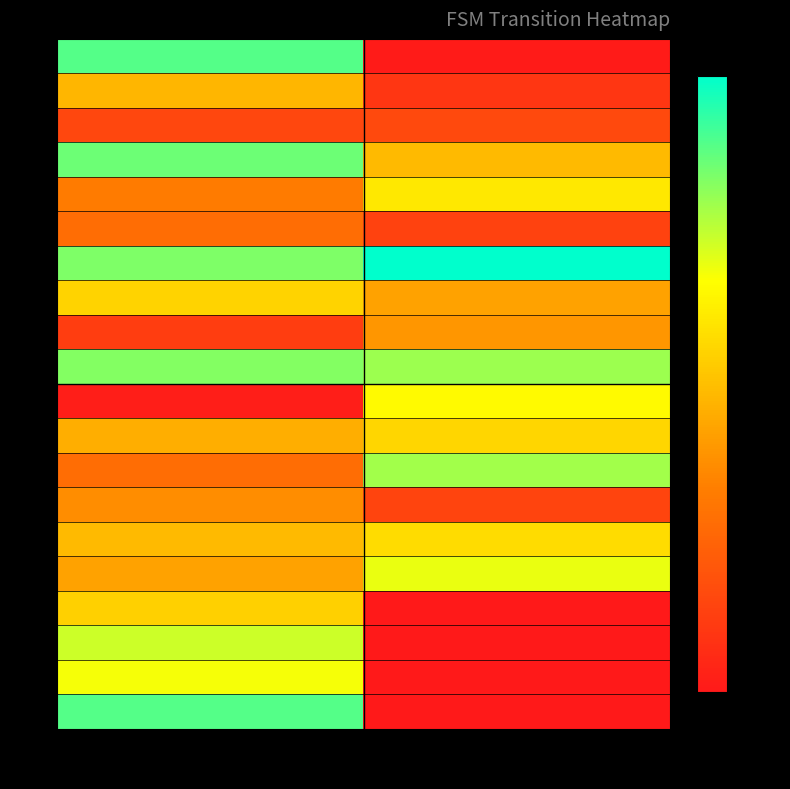

Reading left to right, extract all data points from this chart.

0: a=113	b=1
1: a=61	b=12
2: a=19	b=20
3: a=109	b=62
4: a=41	b=77
5: a=35	b=17
6: a=106	b=127
7: a=70	b=54
8: a=15	b=50
9: a=105	b=101
10: a=2	b=83
11: a=58	b=71
12: a=35	b=100
13: a=47	b=18
14: a=62	b=73
15: a=54	b=88
16: a=69	b=0
17: a=93	b=0
18: a=86	b=0
19: a=113	b=0